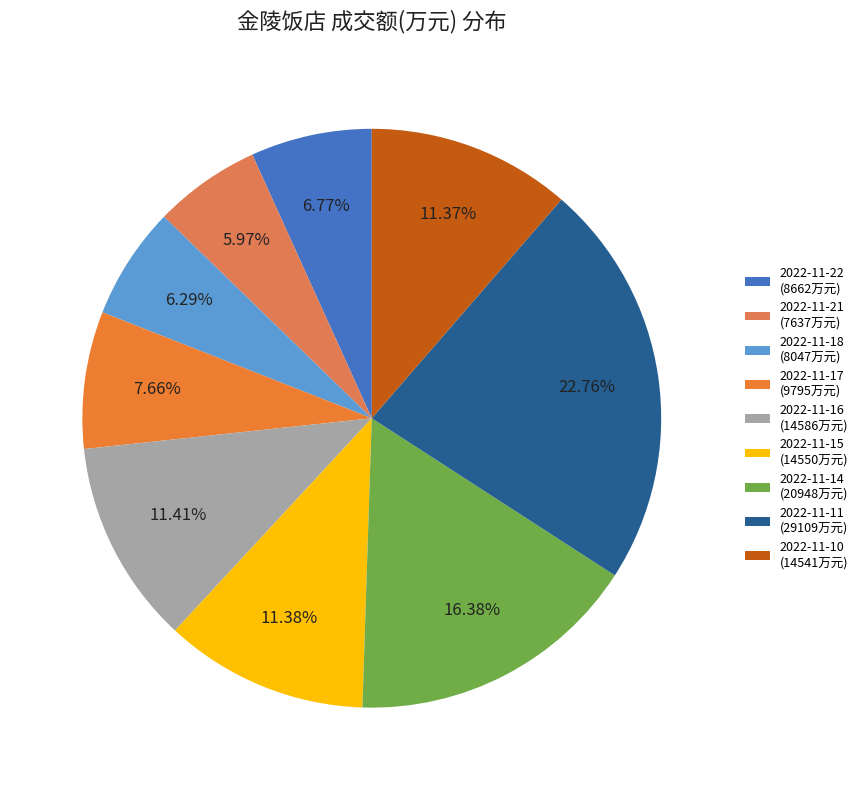

What portion of the pie excludes 2022-11-10?

88.6%